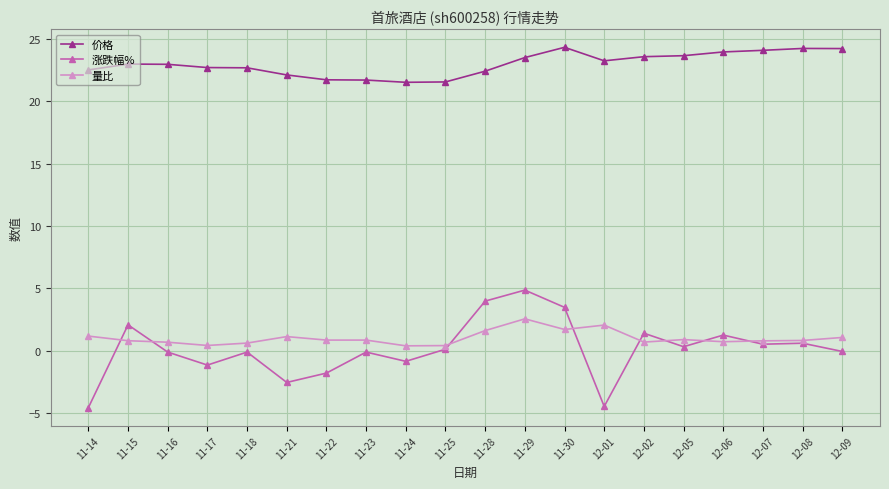

What is the label of the 1st point from the right?

12-09